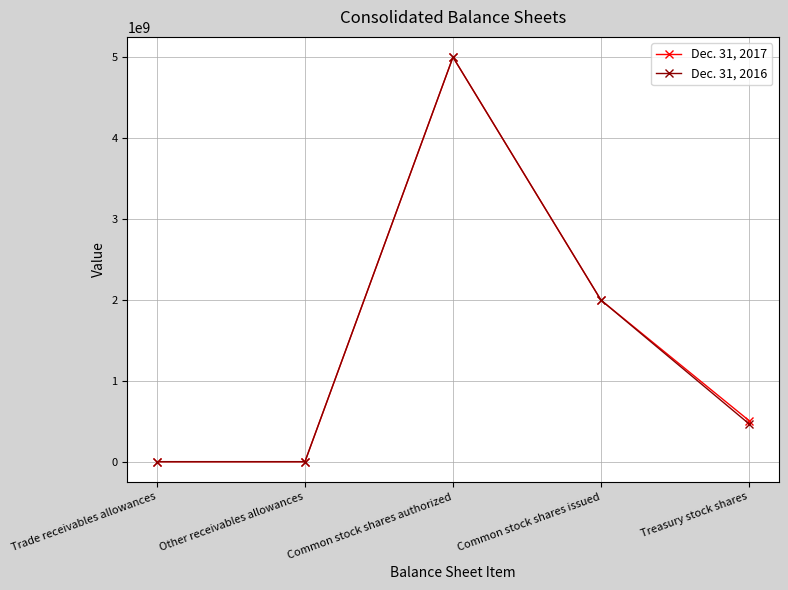

The value of Dec. 31, 2016 at Treasury stock shares is 468172237. True or false?

True